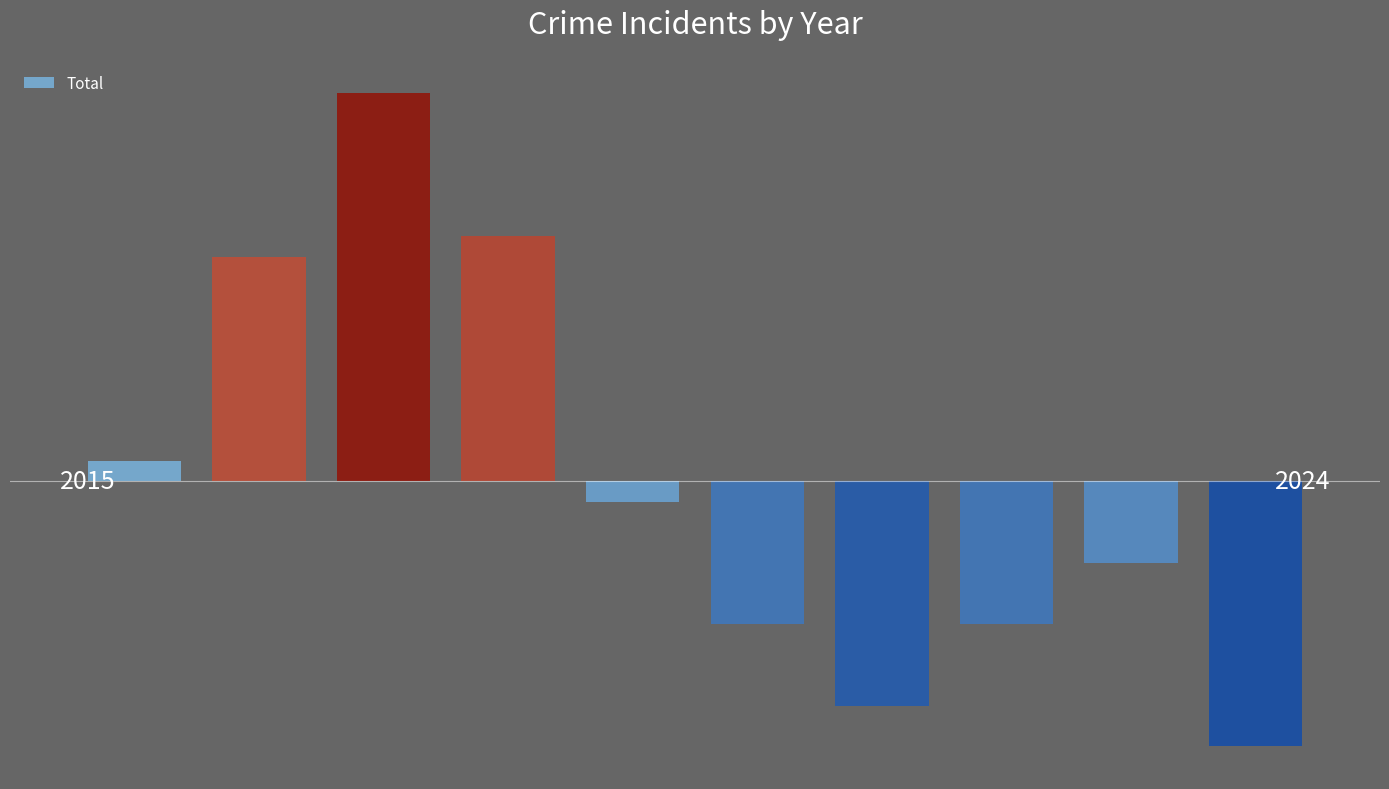

What is the value of the 1st bar from the left?

1